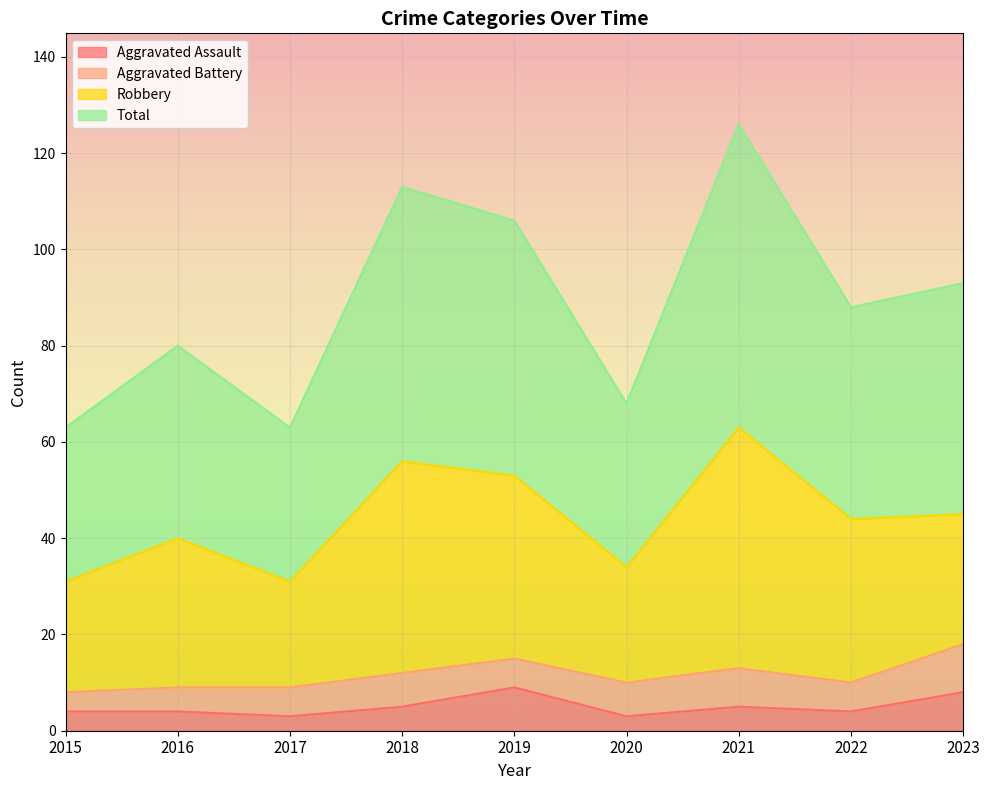

What is the highest value of the Aggravated Assault series?

9